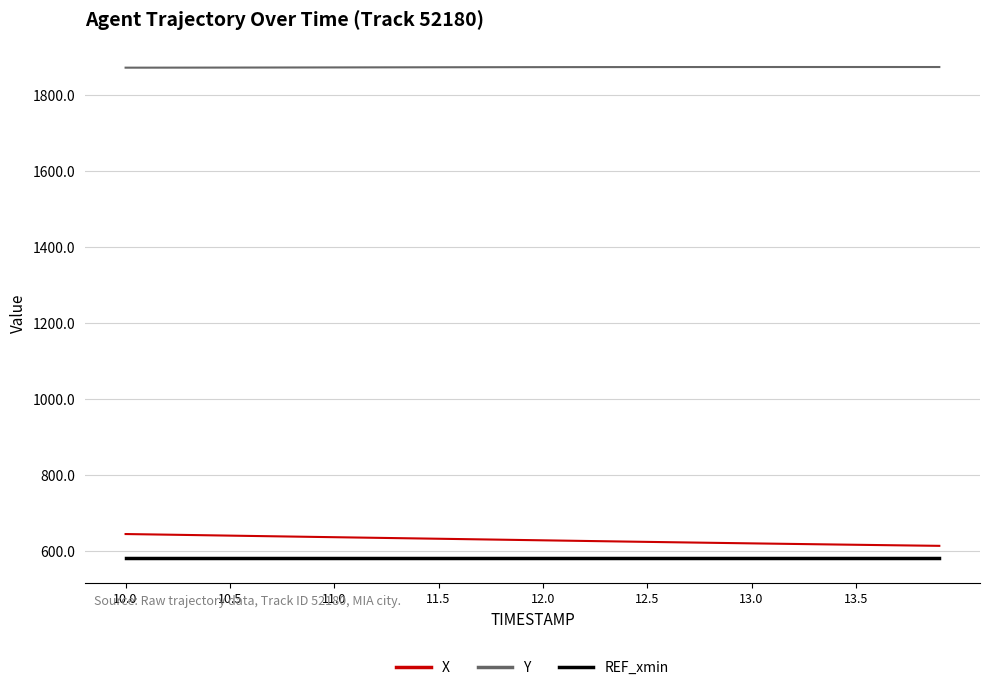

True or false: Y and REF_xmin intersect in this chart.

False